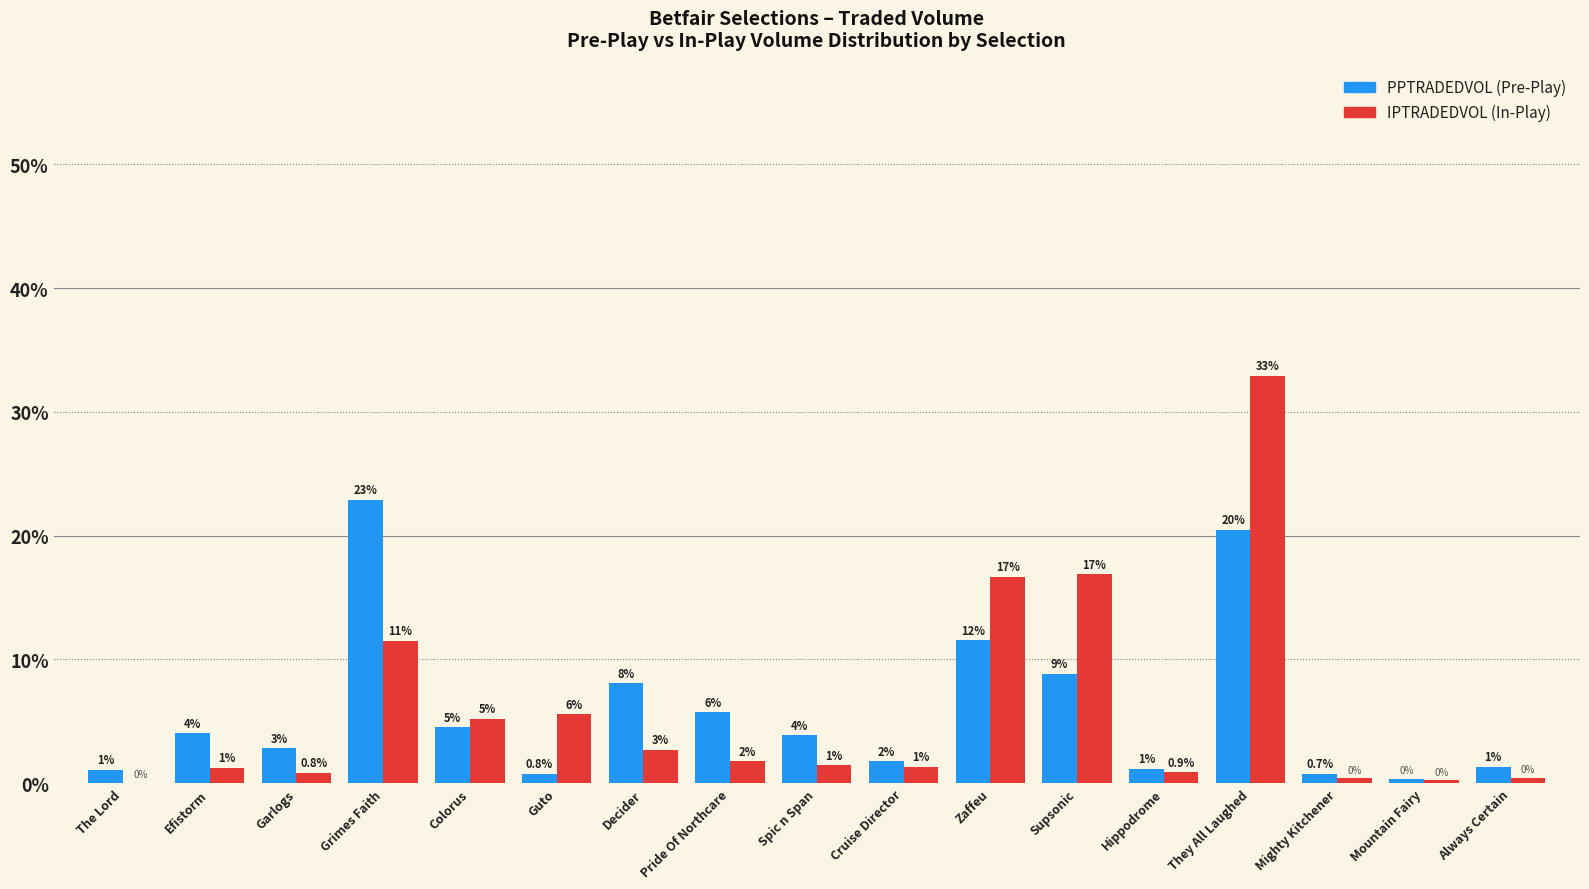

Does the chart contain stacked bars?

No